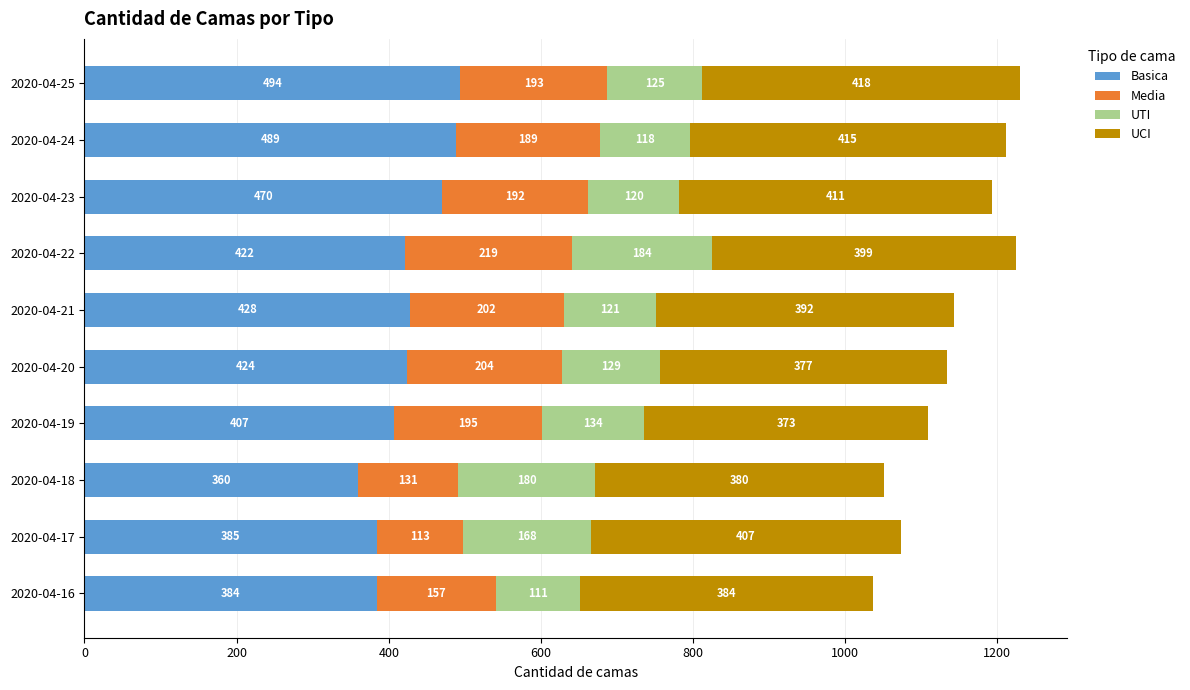

Is it true that Basica equals 384 at 2020-04-16?

True